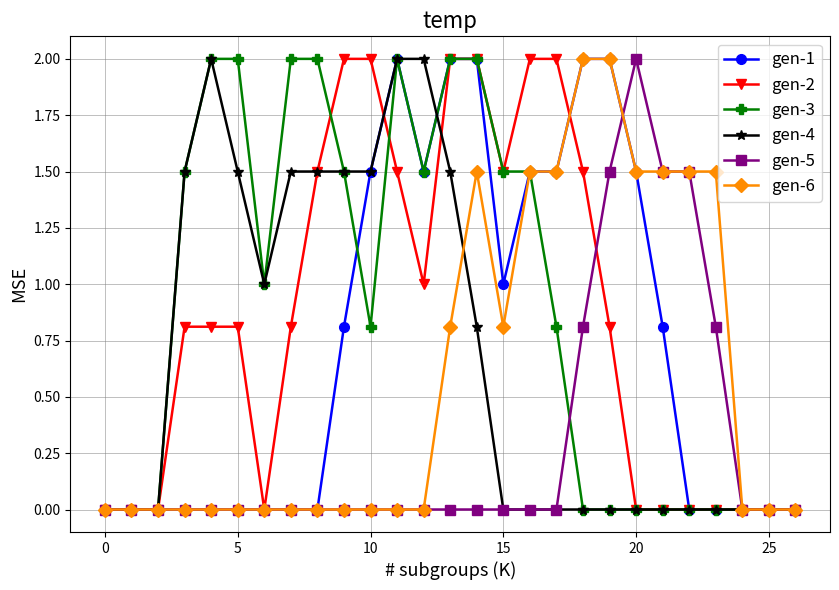

What is the value of the gen-3 point at the 7th from the left?

1.0